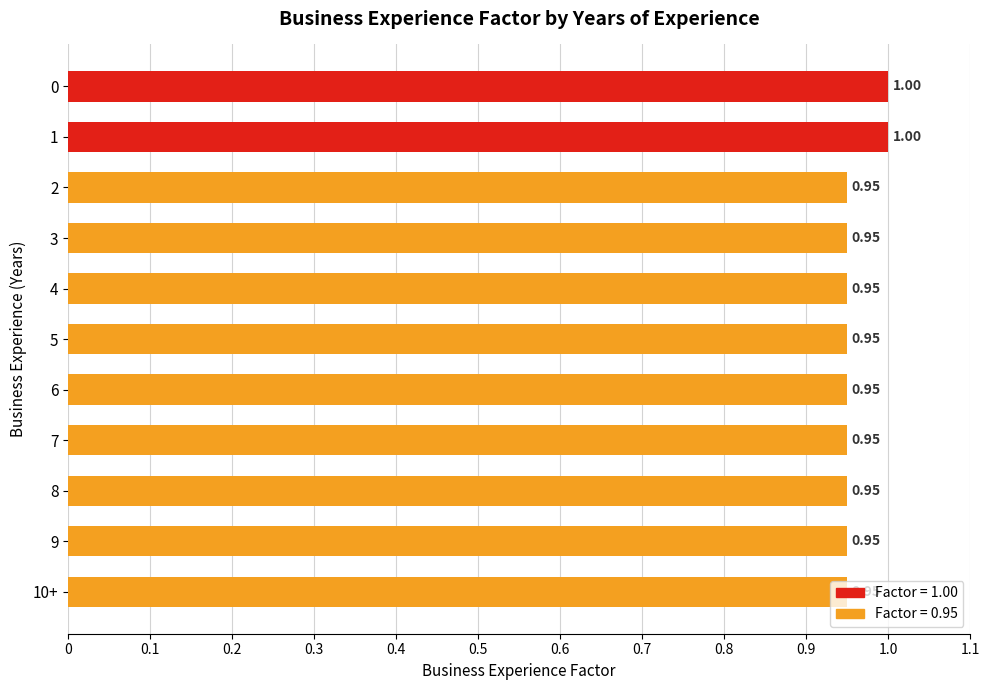

What is the average value?

1.0